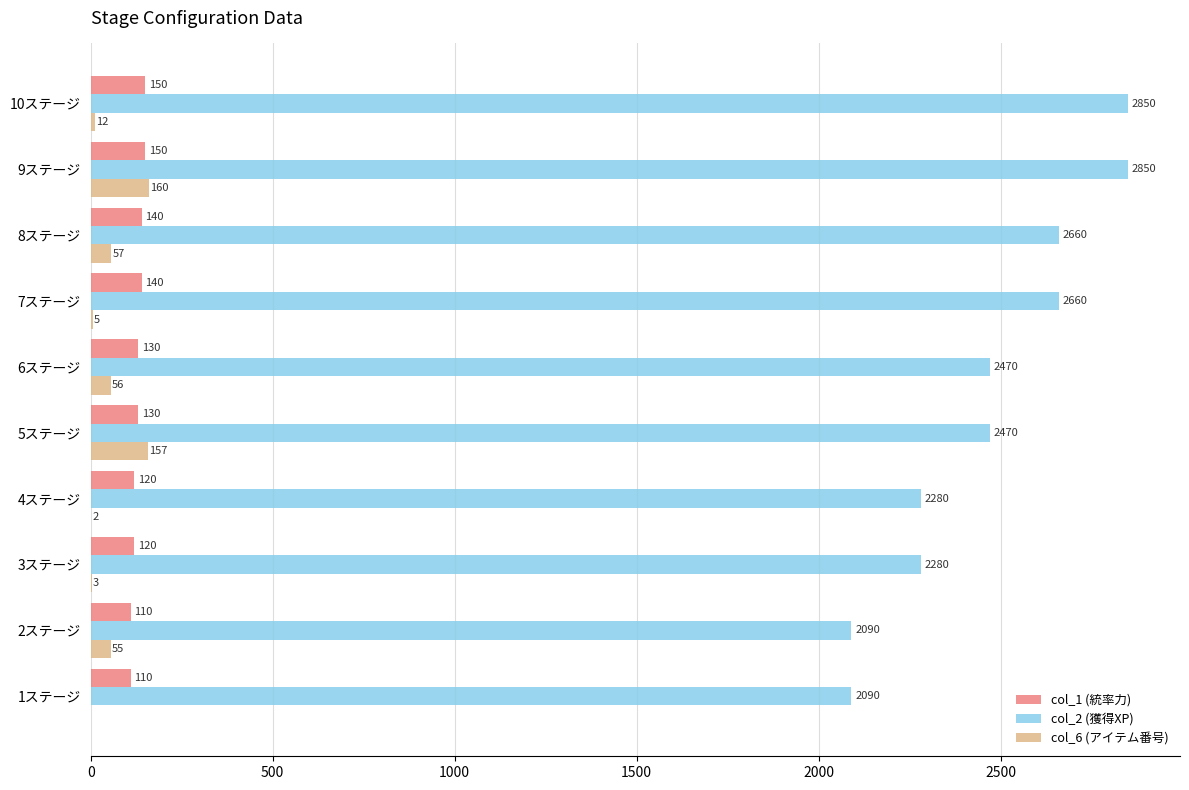

At which category is the sum across all series the highest?

9ステージ